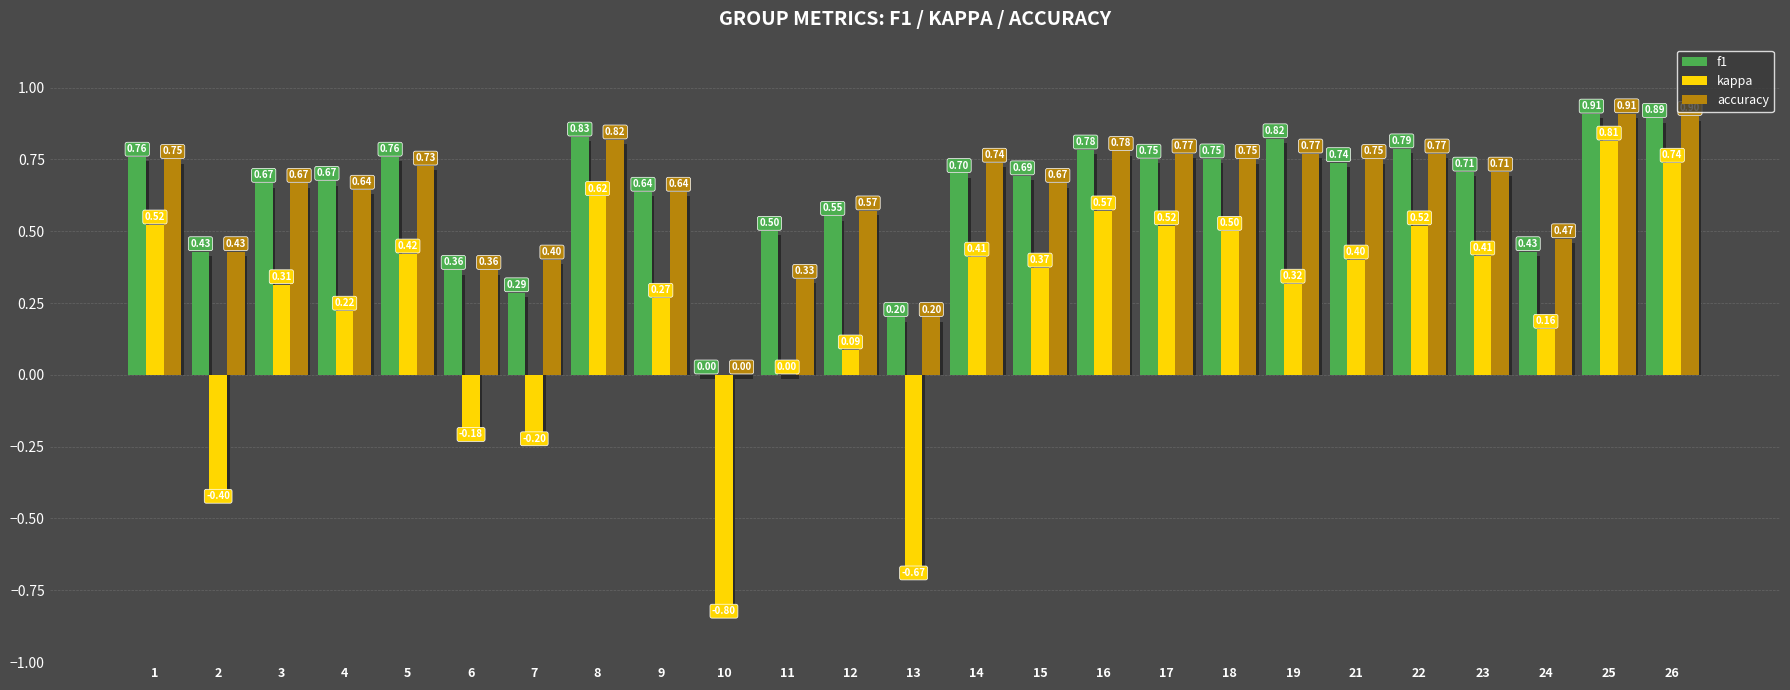

What is the approximate value of accuracy at 18?

0.8